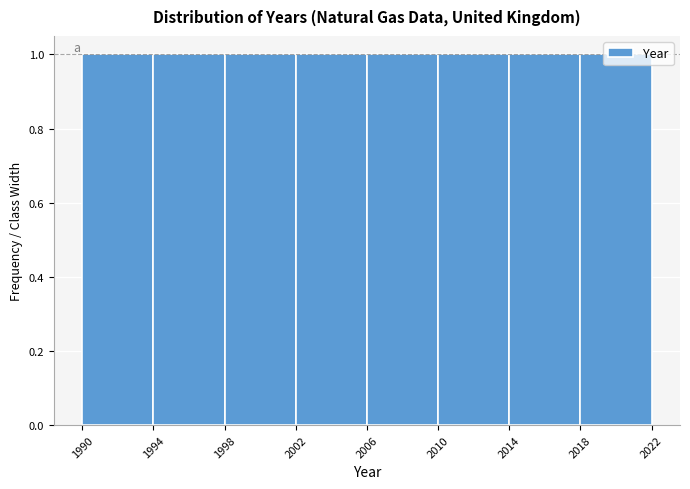

How tall is the bar that spans 2018 to 2022 on the x-axis? The values are not printed on the chart, so give them approximately, as read against the axis.

1